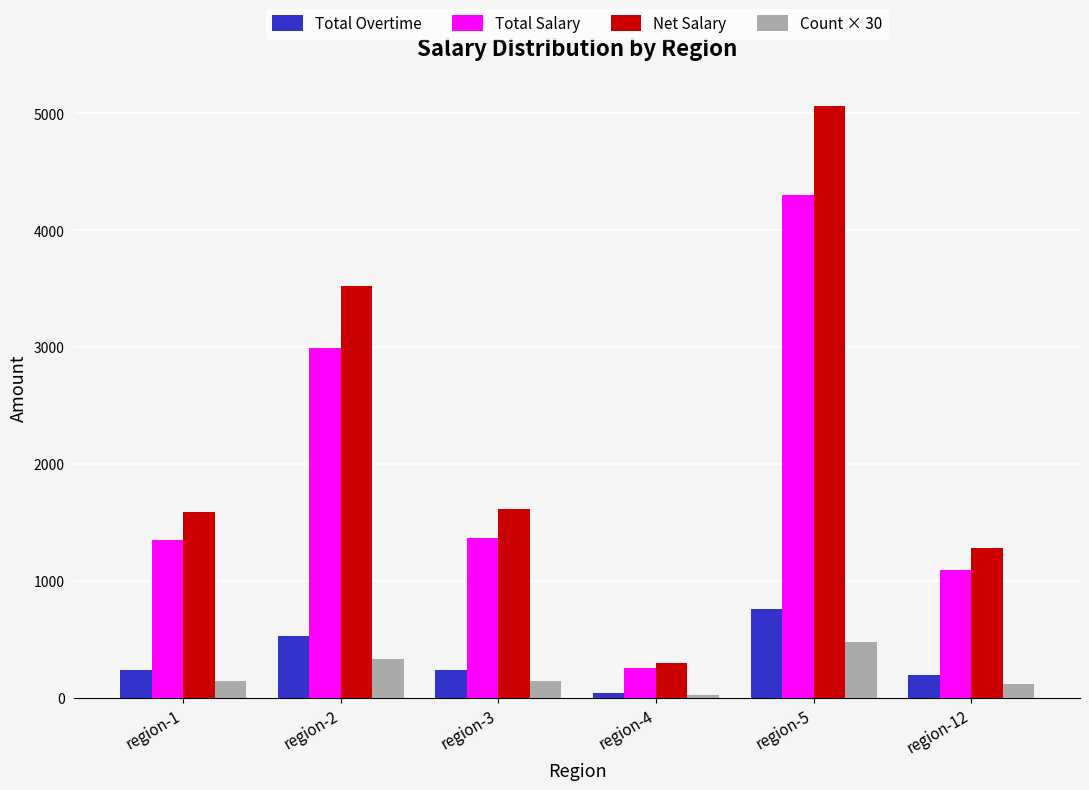

Is the value of Net Salary at region-12 greater than the value of Count × 30 at region-12?

Yes